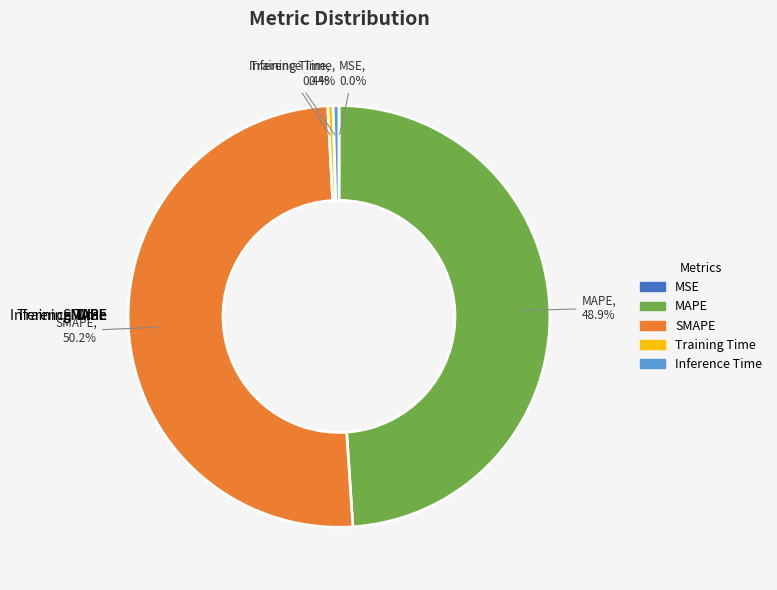

Count the number of slices in the pie.

5